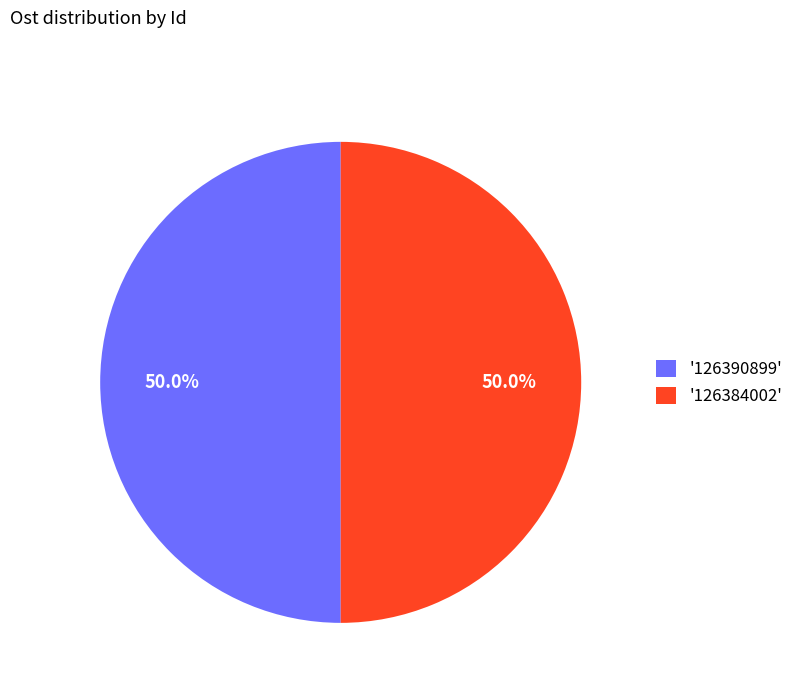

Is the sum of '126384002' and '126390899' greater than half?

Yes